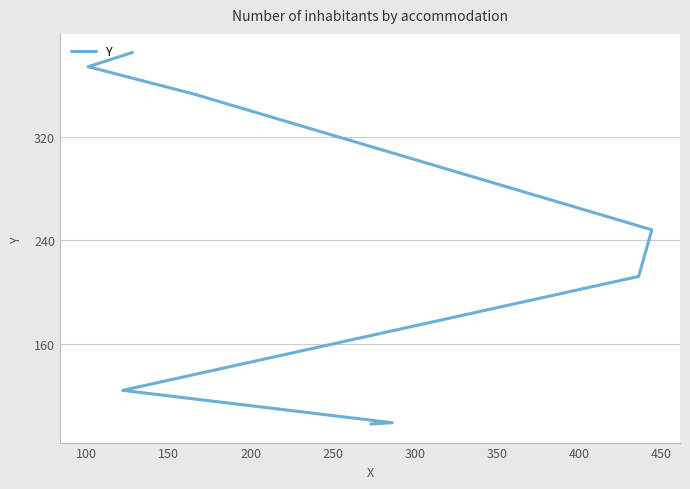

True or false: the data has more than 0 interior local peaks.

False